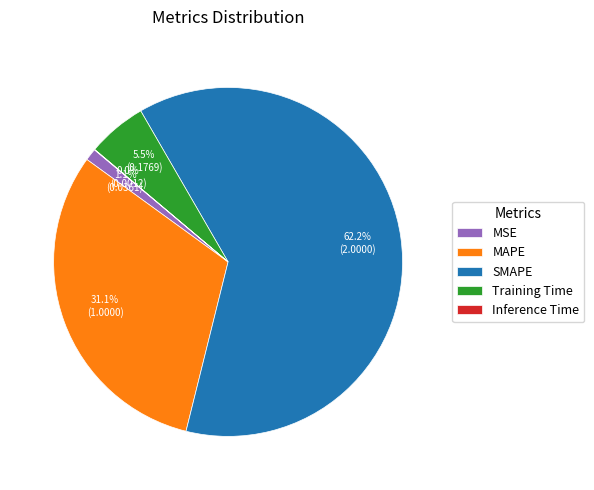

What is the largest slice in the pie chart?

SMAPE